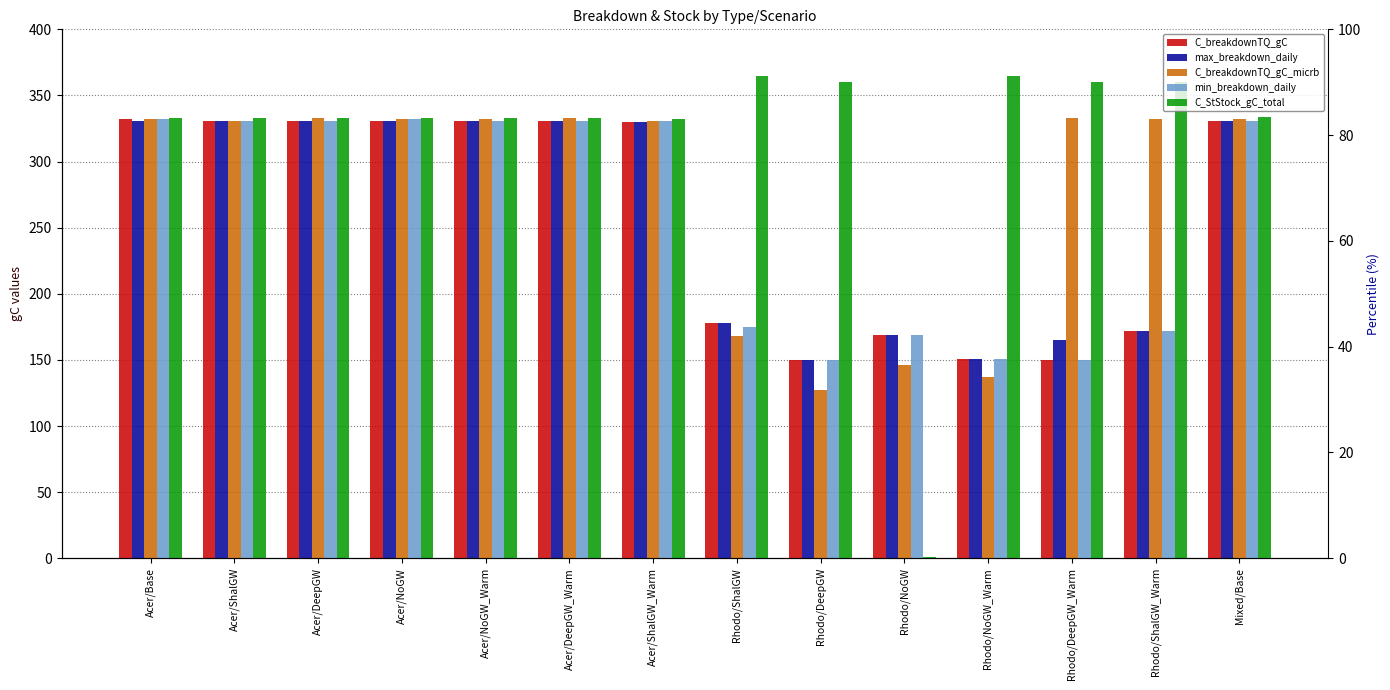

At how many categories does at least one series exceed 13?

14